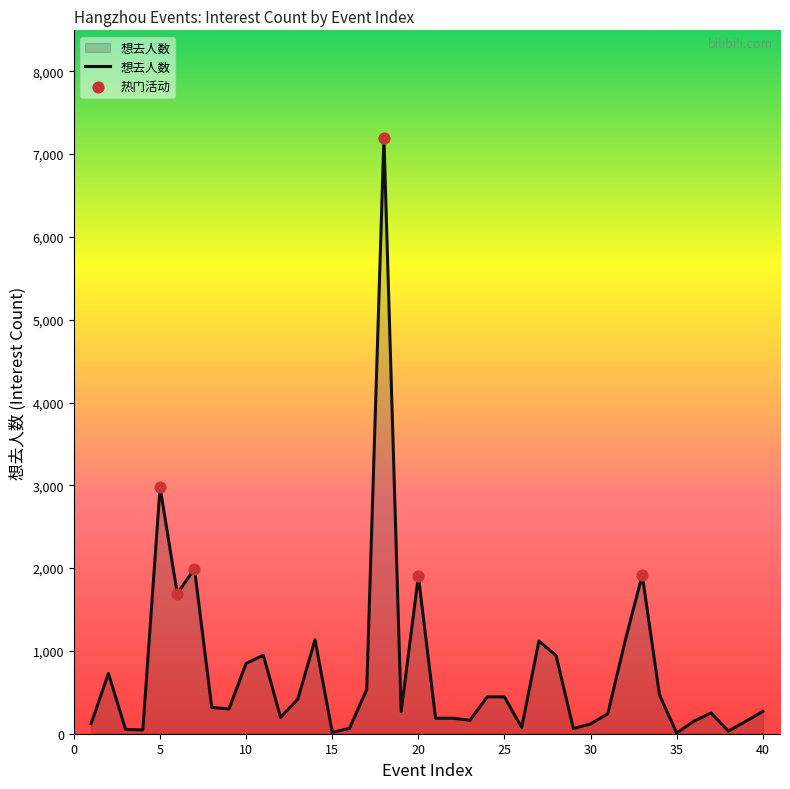

What is the maximum value shown in the chart?

7199